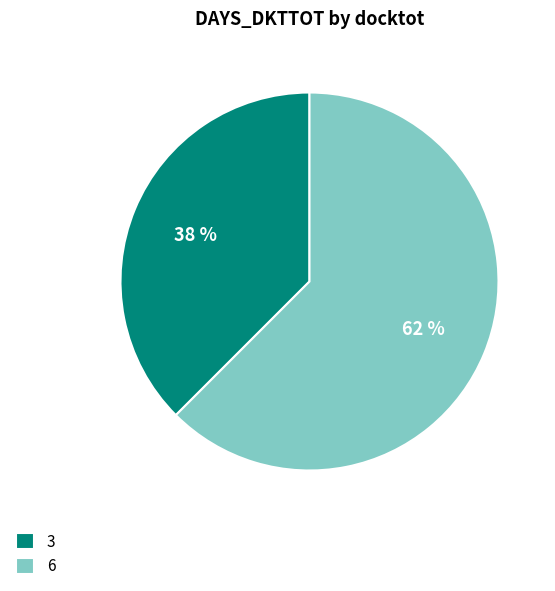

How many segments does this pie chart have?

2